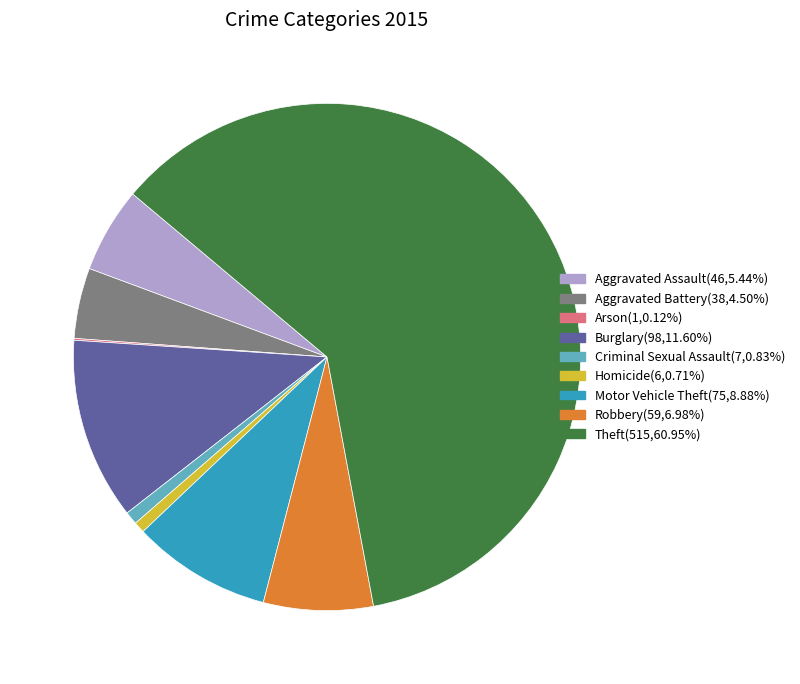

Does Aggravated Battery account for over 50% of the chart?

No